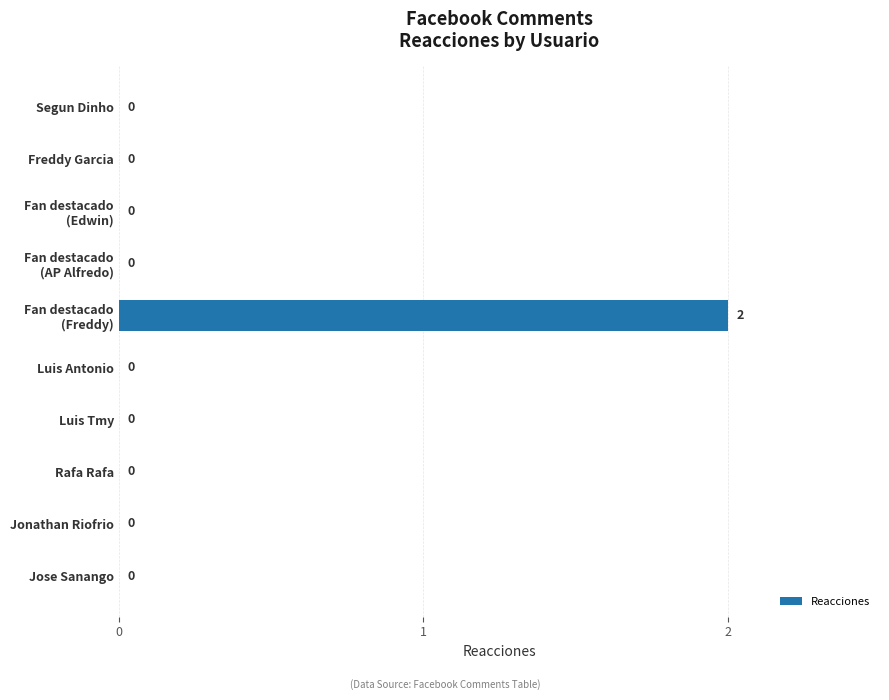

How many values are above zero?

1